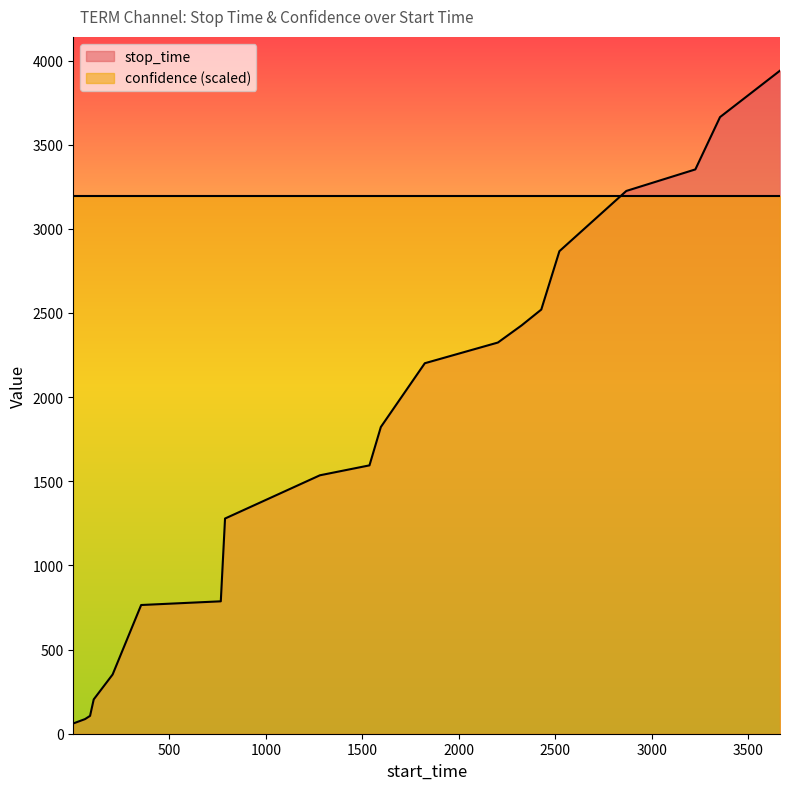

List the series in order of their peak value, highest first.

stop_time, confidence (scaled)